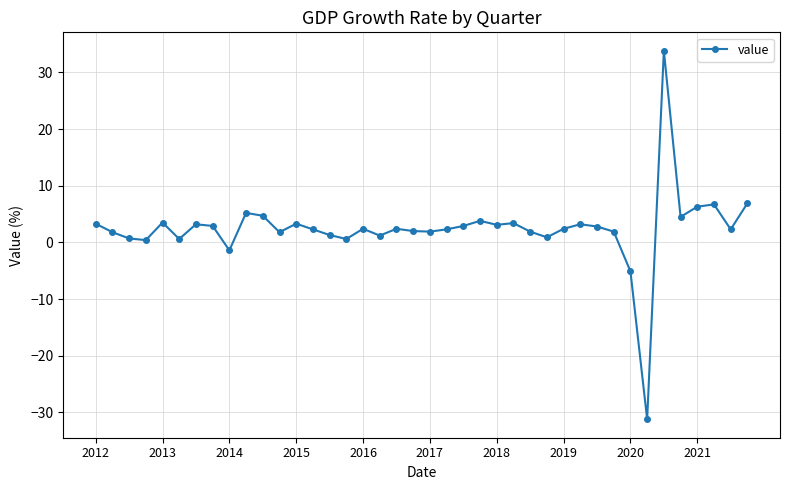

What is the smallest value displayed?

-31.2